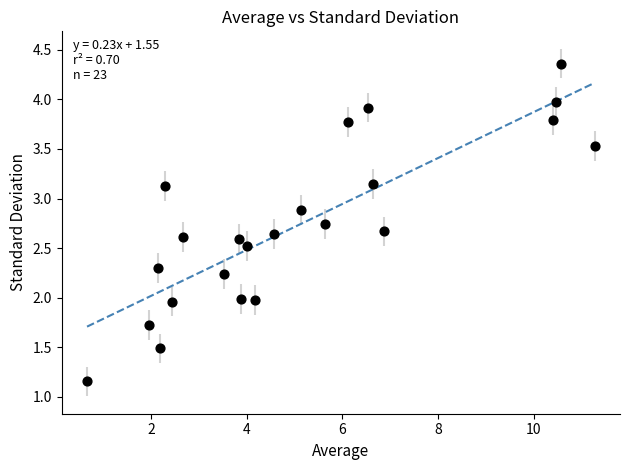

What is the range of X values (max minus min)?

10.6